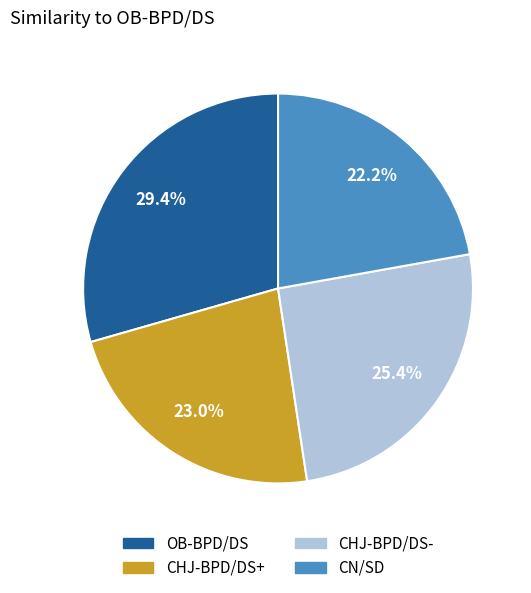

True or false: CHJ-BPD/DS- accounts for 25% of the total.

True